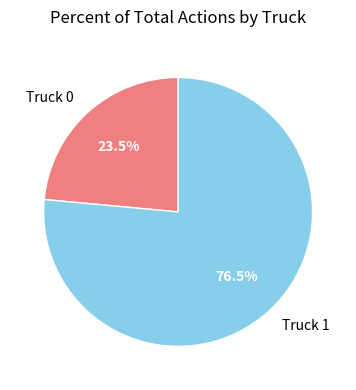

Which category has the biggest portion of the pie?

Truck 1